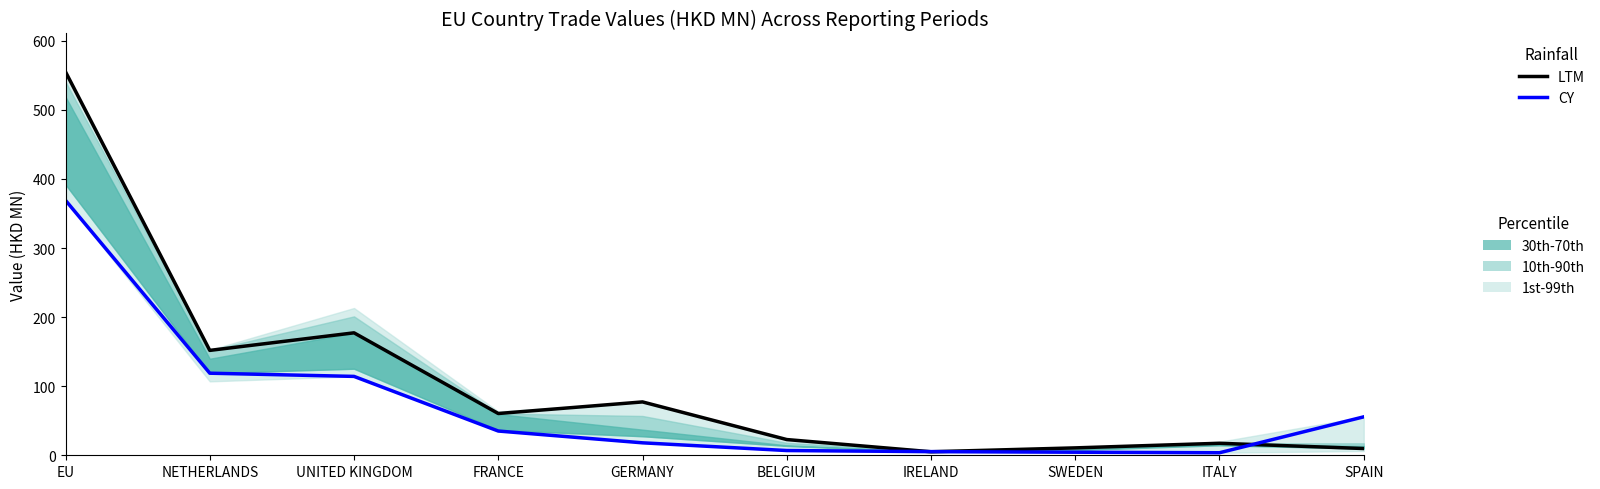

The value of LTM at SPAIN is 9.8. True or false?

True